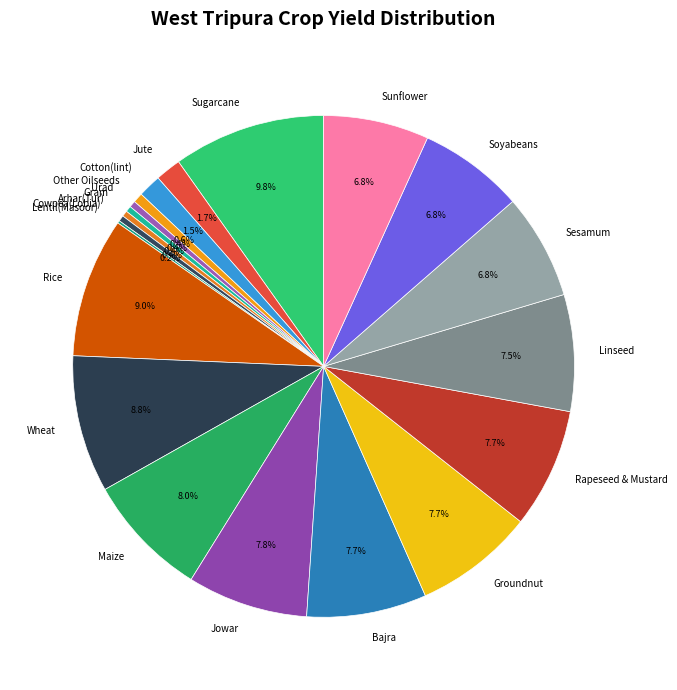

Which slice is the largest?

Sugarcane